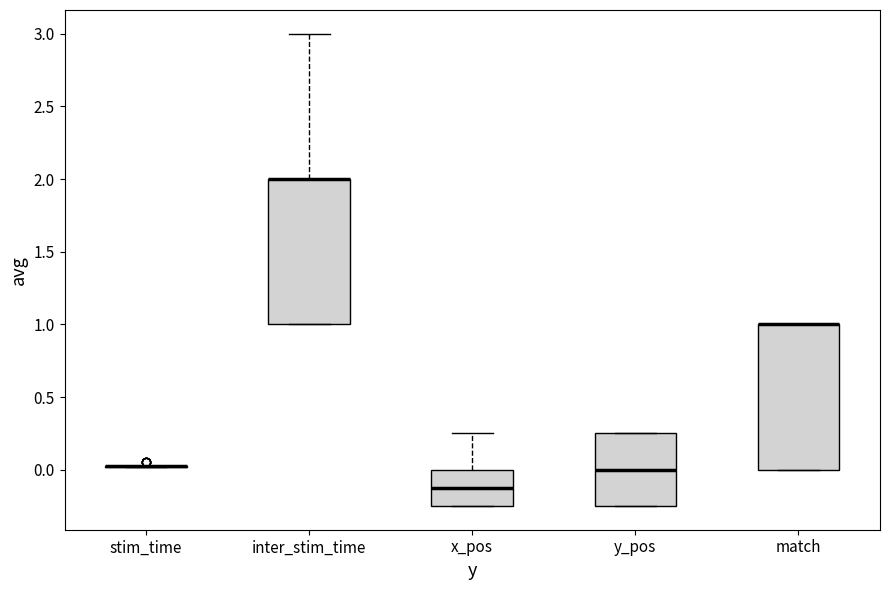

Reading left to right, transcribe this box plot: for each box, give where its median line is, the range the box spans, and where its two whiskers end, as read against the y-axis. The values are not printed on the chart, so give them approximately, as read against the axis.

stim_time: box collapsed to a line at 0.05, whiskers 0.00 to 0.05
inter_stim_time: median 2.00 (drawn on the box's upper edge), box 1.00 to 2.00, whiskers 1.00 to 3.00
x_pos: median -0.10, box -0.25 to 0.00, whiskers -0.25 to 0.25
y_pos: median 0.00, box -0.25 to 0.25, whiskers -0.25 to 0.25
match: median 1.00 (drawn on the box's upper edge), box 0.00 to 1.00, whiskers 0.00 to 1.00